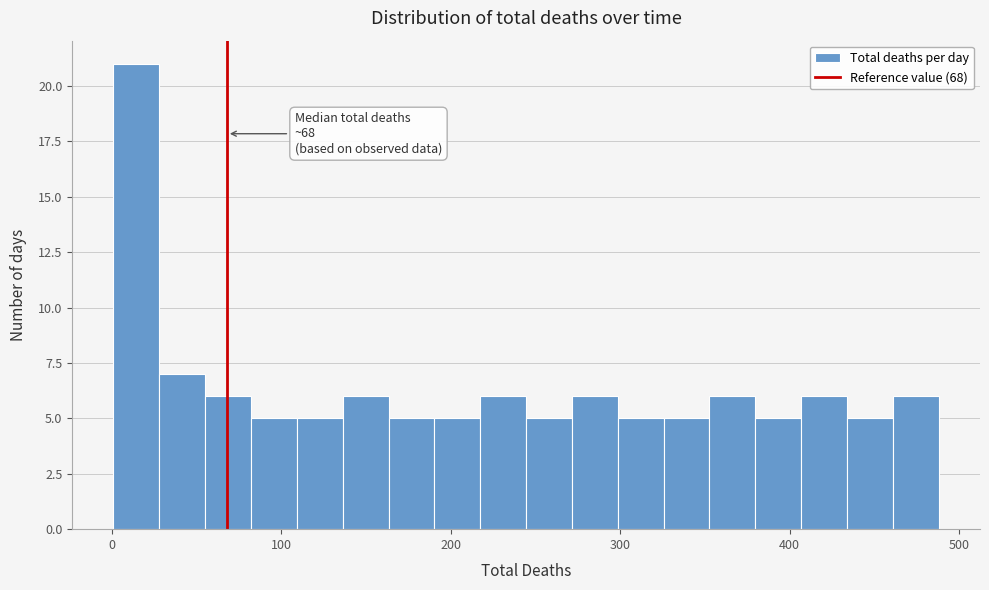

Read against the x-axis, roughly where is the centre of the tallest bar?

10